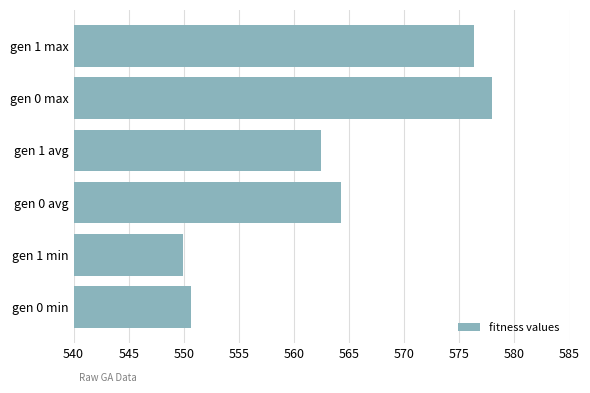

At which category does the chart reach its peak across all series?

gen 0 max